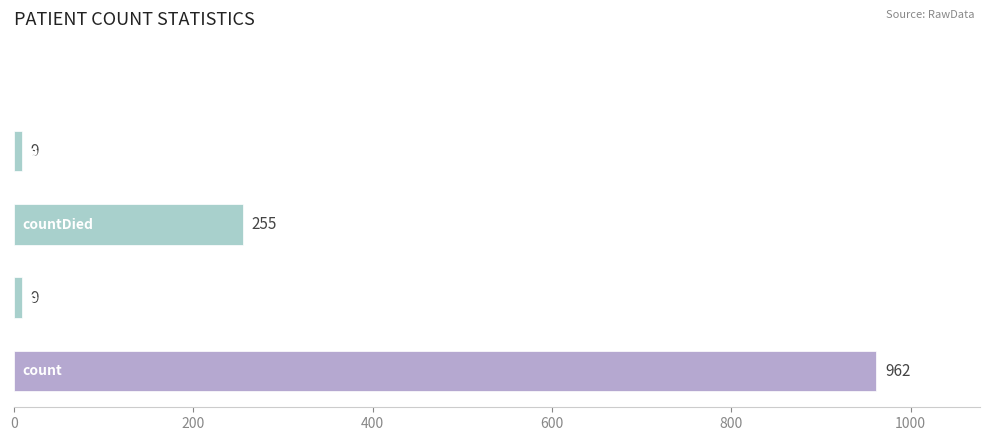

What is the sum of all values?

1235